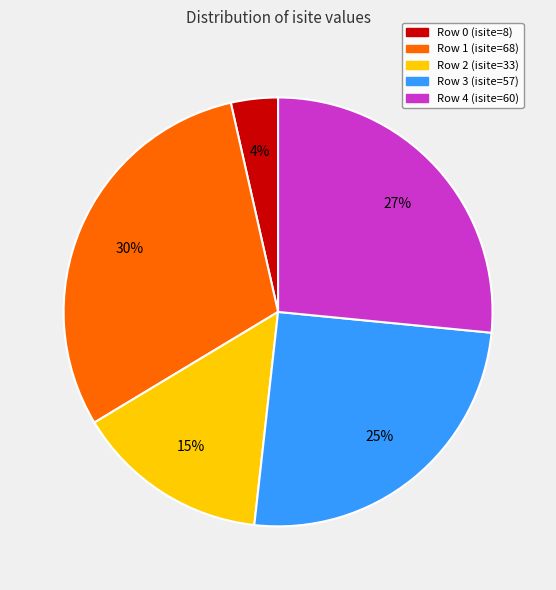

What percentage is the Row 4 (isite=60) slice, to the nearest percent?

27%